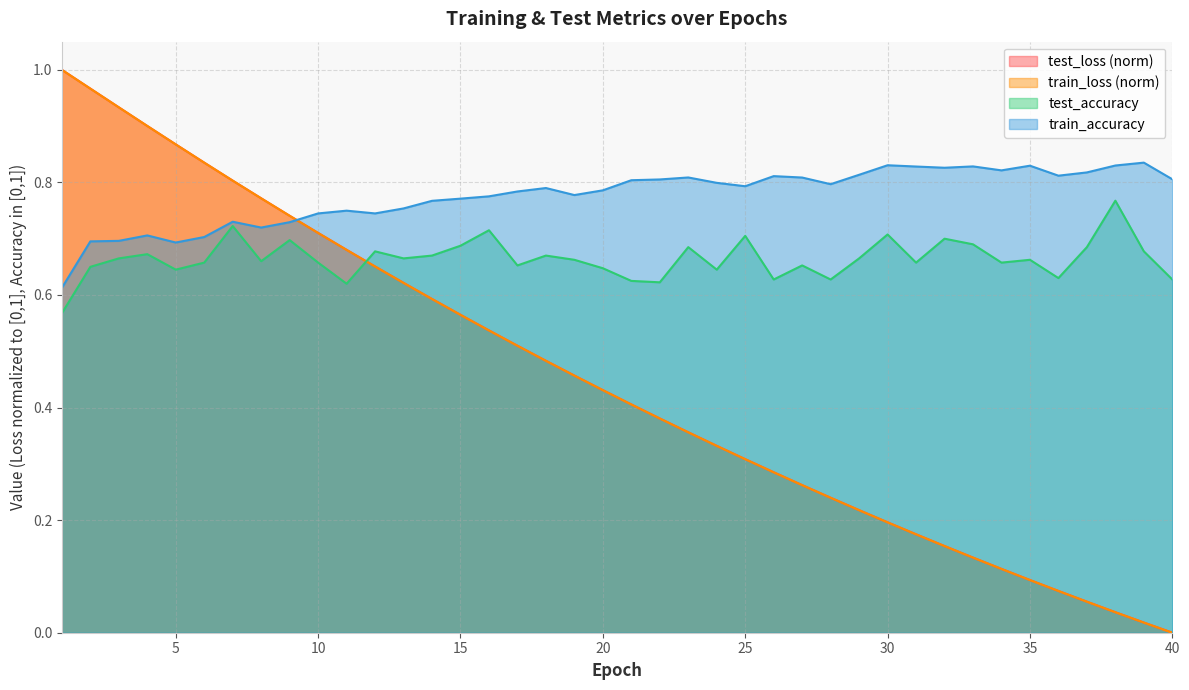

How many distinct data groups are displayed?

4